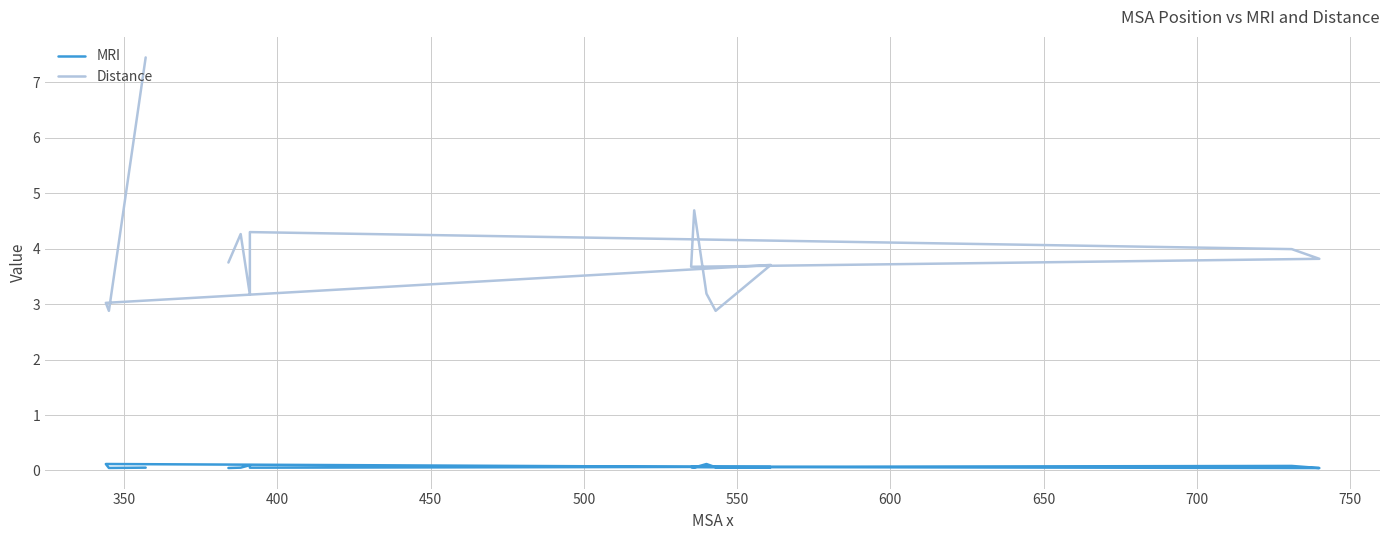

True or false: MRI and Distance cross at least once.

False